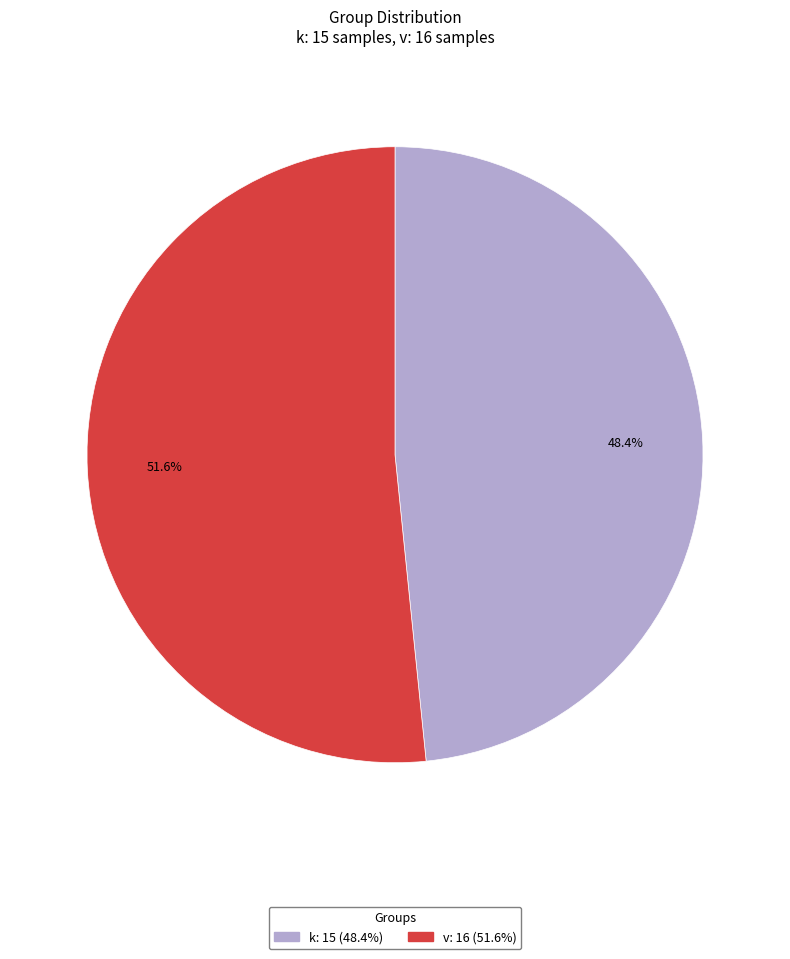

The k slice represents 58% of the pie. True or false?

False